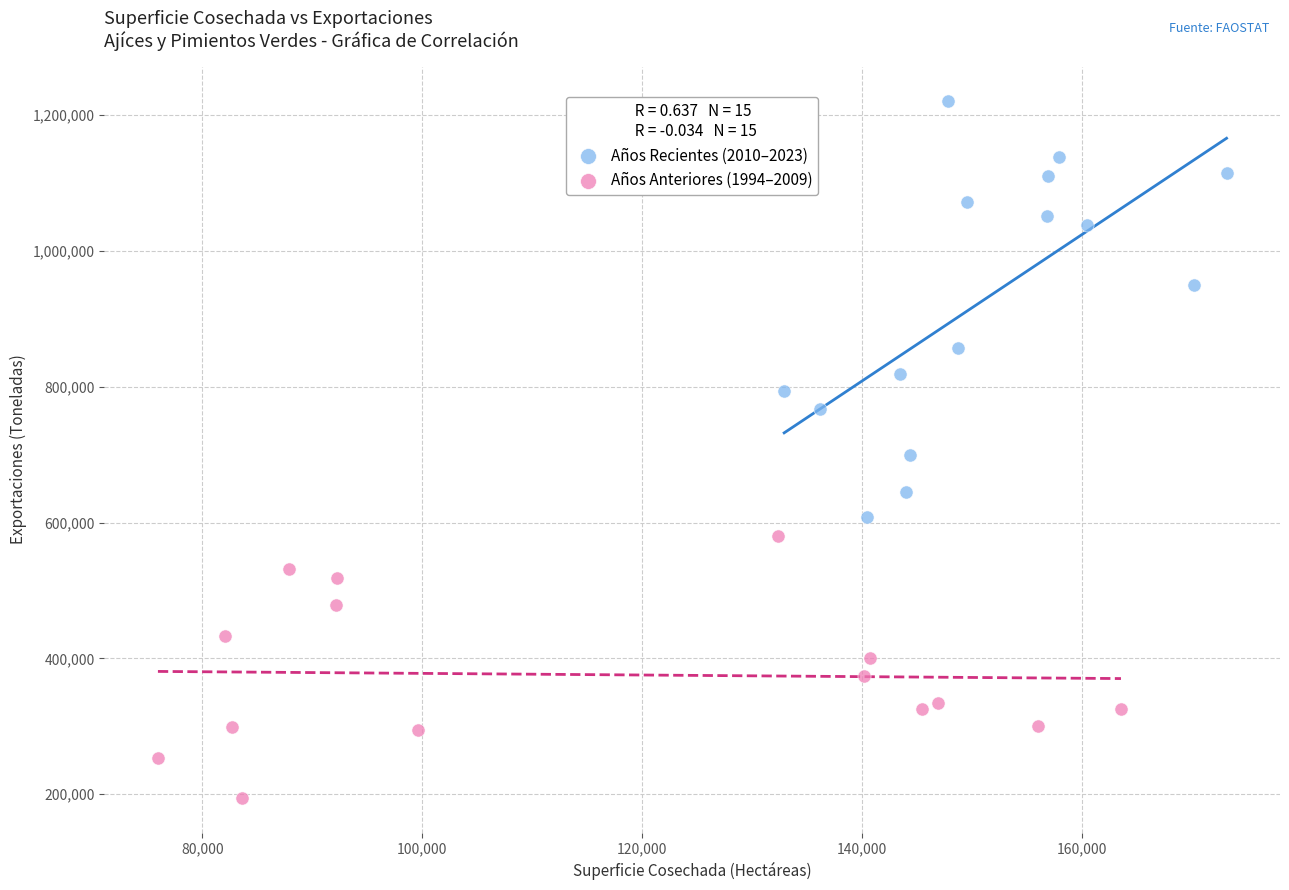

Which series contains the lowest Y value?

Años Anteriores (1994–2009)